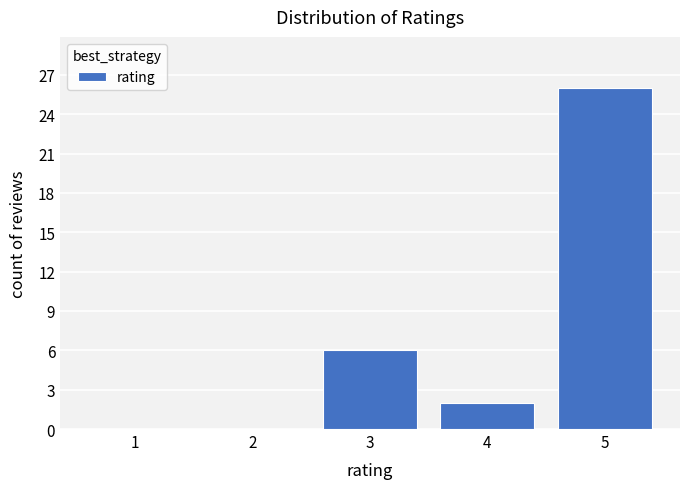

Reading right to left, list all the values displayed in this chart.

5=26	4=2	3=6	2=0	1=0